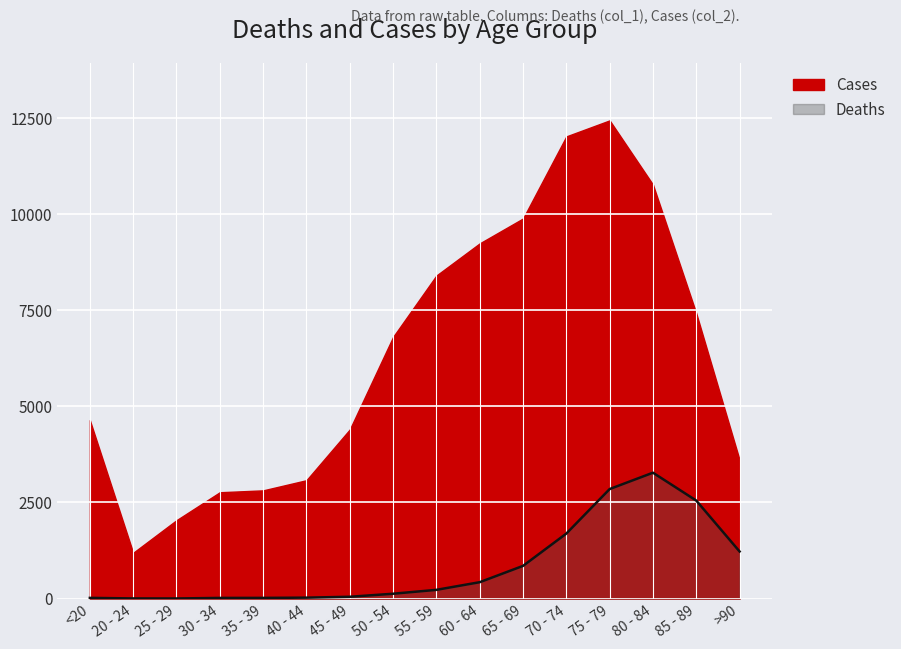

Is it true that the value at 60 - 64 is 239?

False